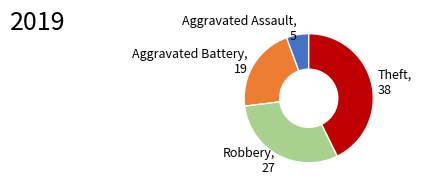

Is the sum of Robbery, 27 and Theft, 38 greater than half?

Yes